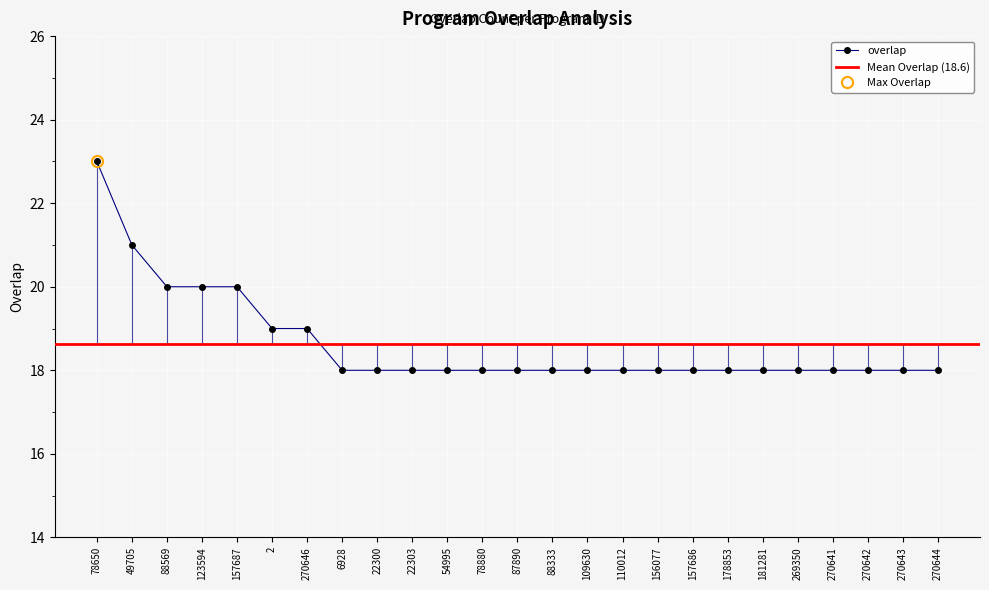

Is this an area chart (filled region under the line)?

No